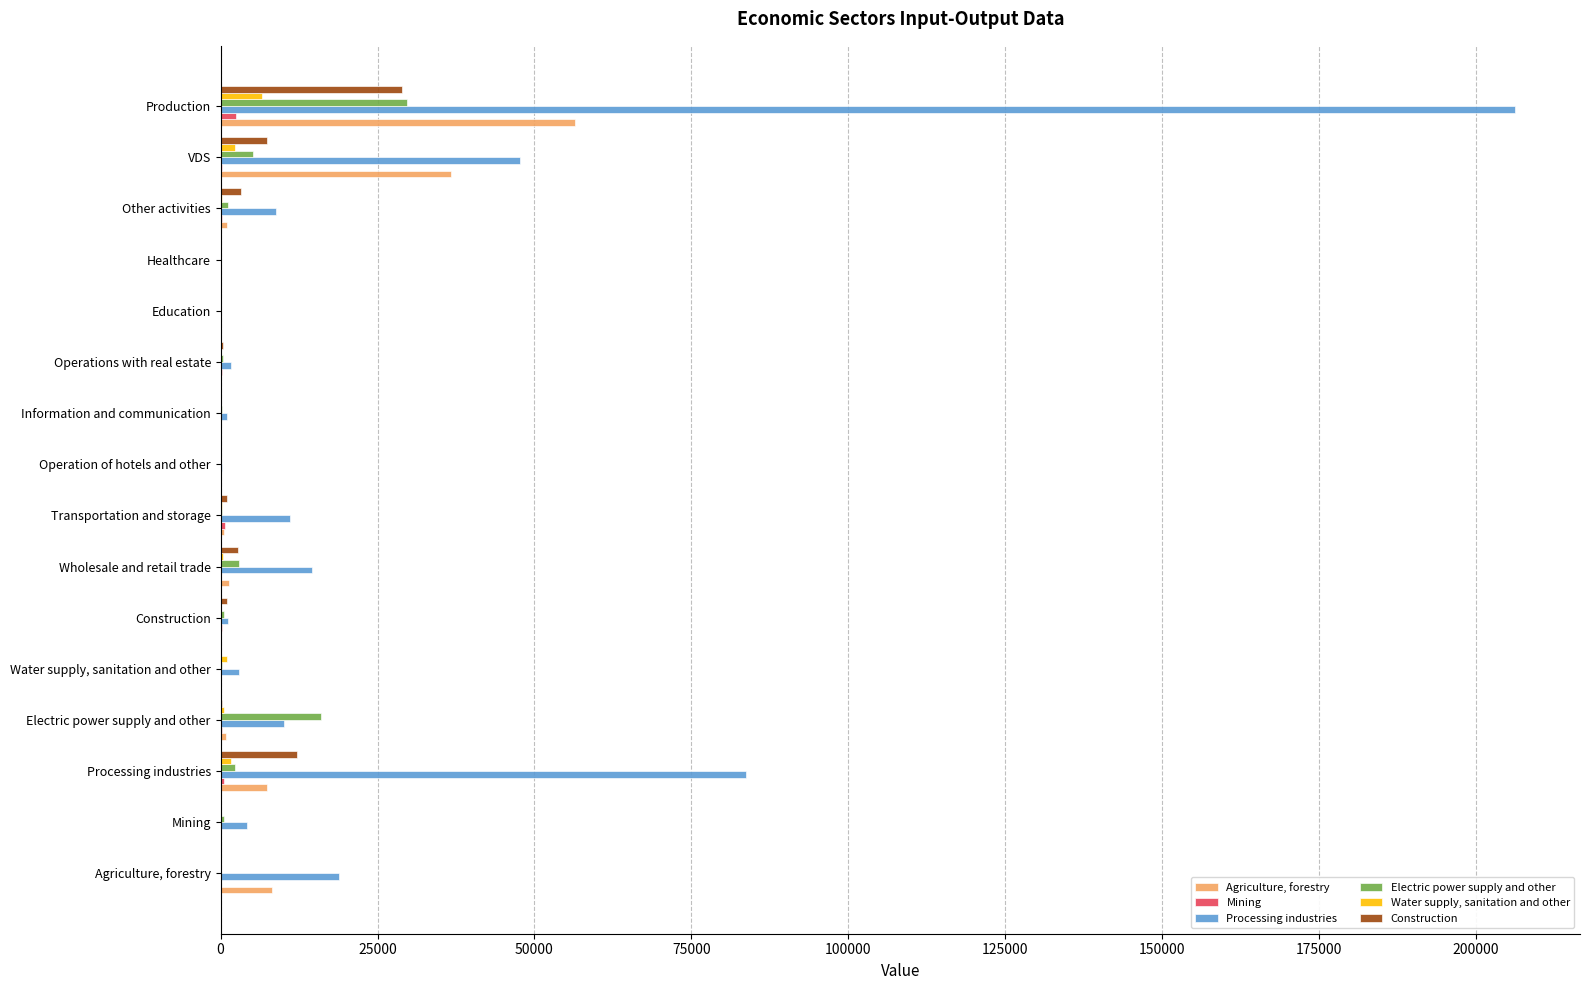

What is the maximum value shown in the chart?

206251.7